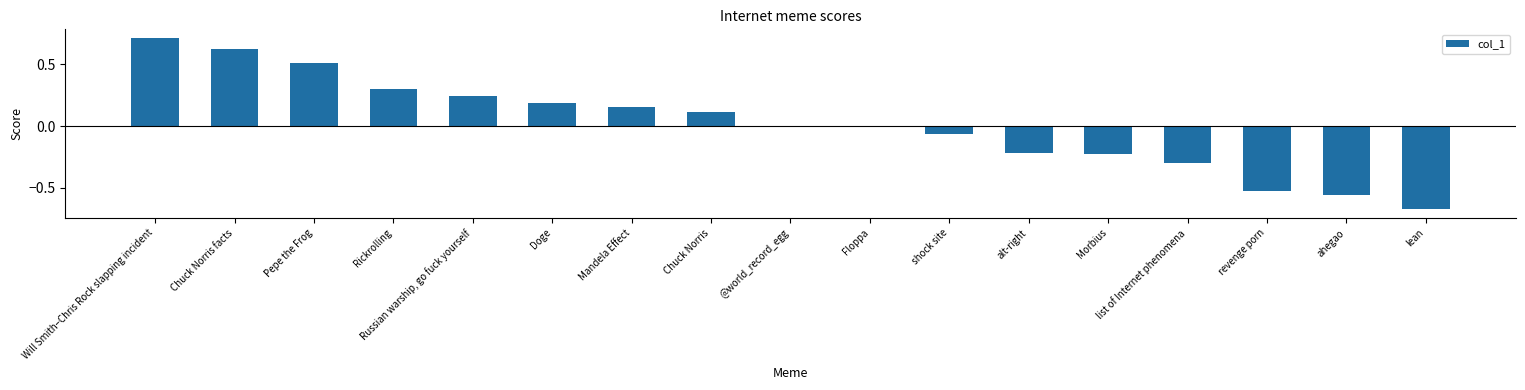

Count the number of data series in this chart.

1